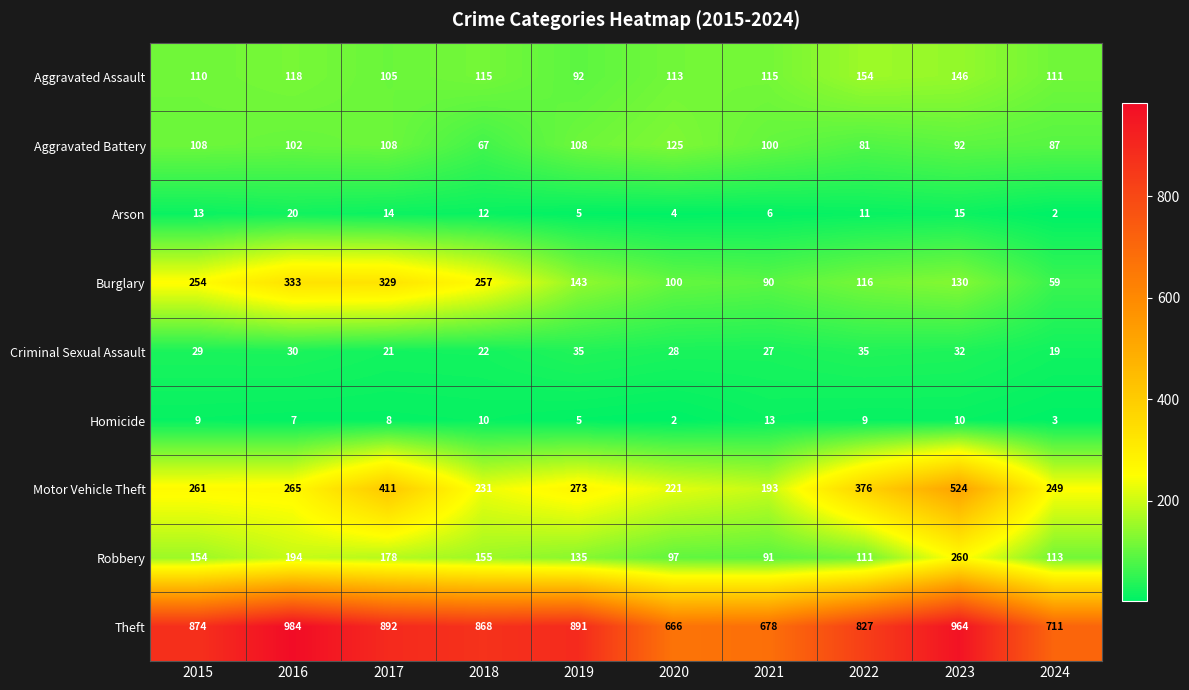

Which category has the highest value across all series?

2016